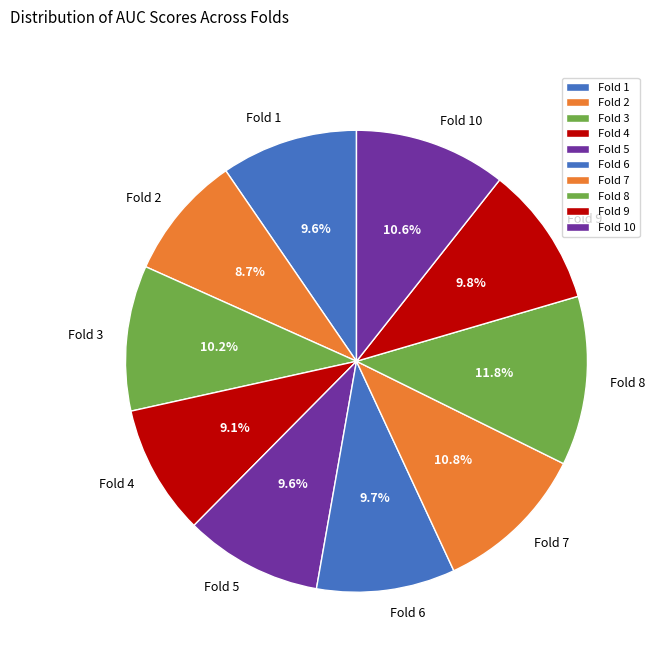

Which category has the biggest portion of the pie?

Fold 8